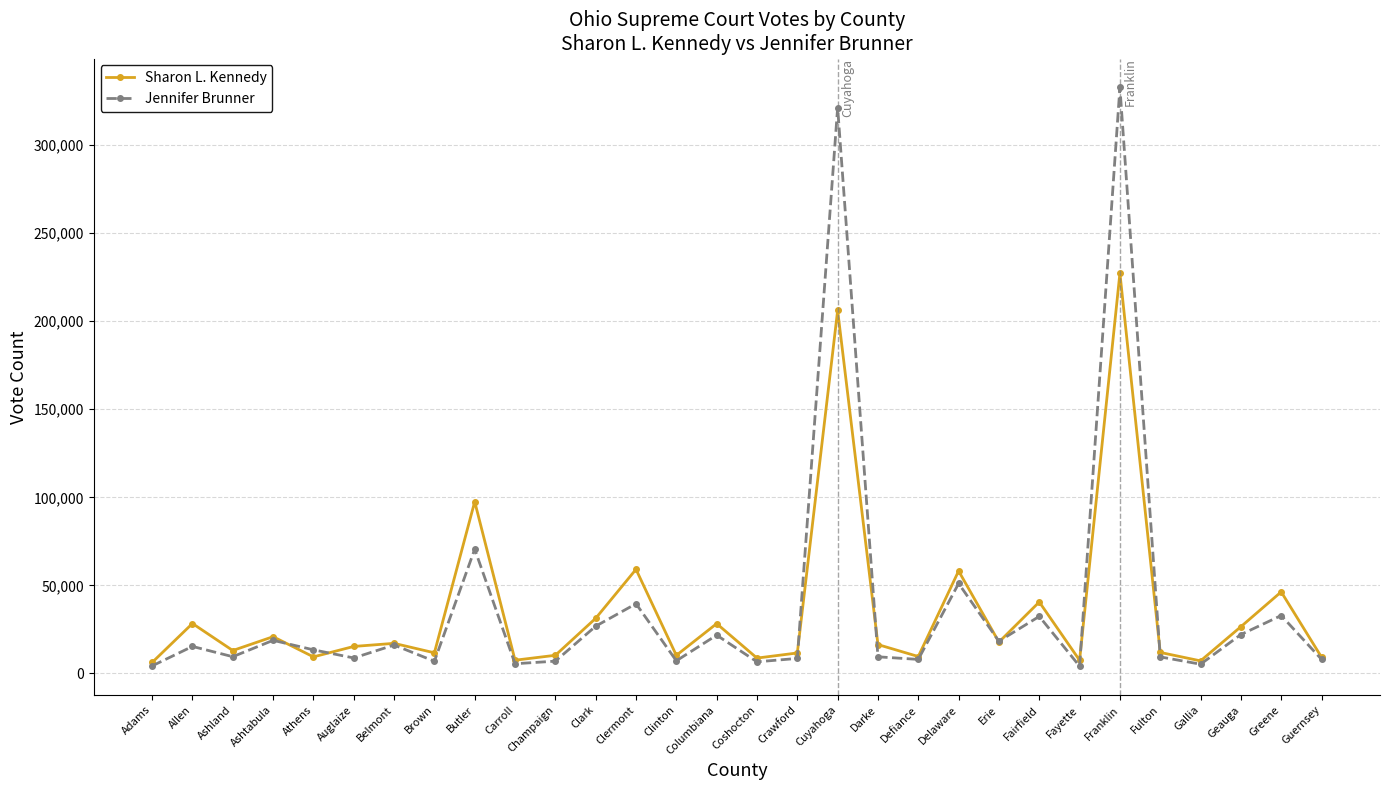

What is the difference between the Sharon L. Kennedy values at Clinton and Brown?

1447